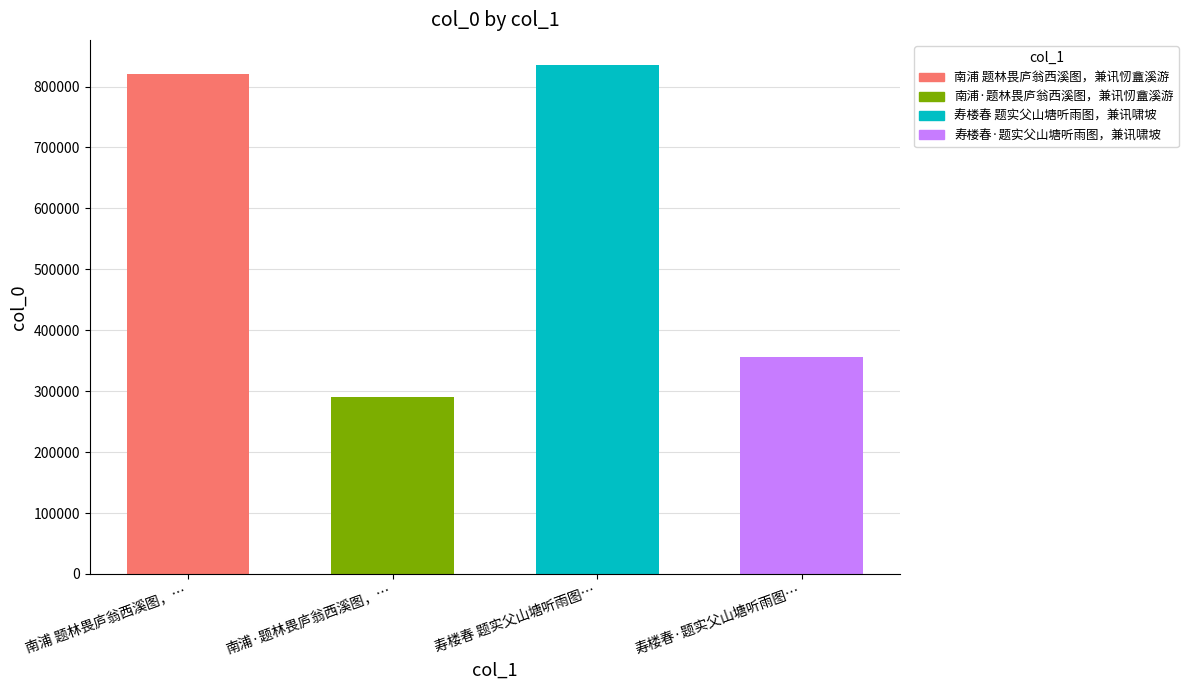

Which label corresponds to the largest value in the chart?

寿楼春 题实父山塘听雨图…